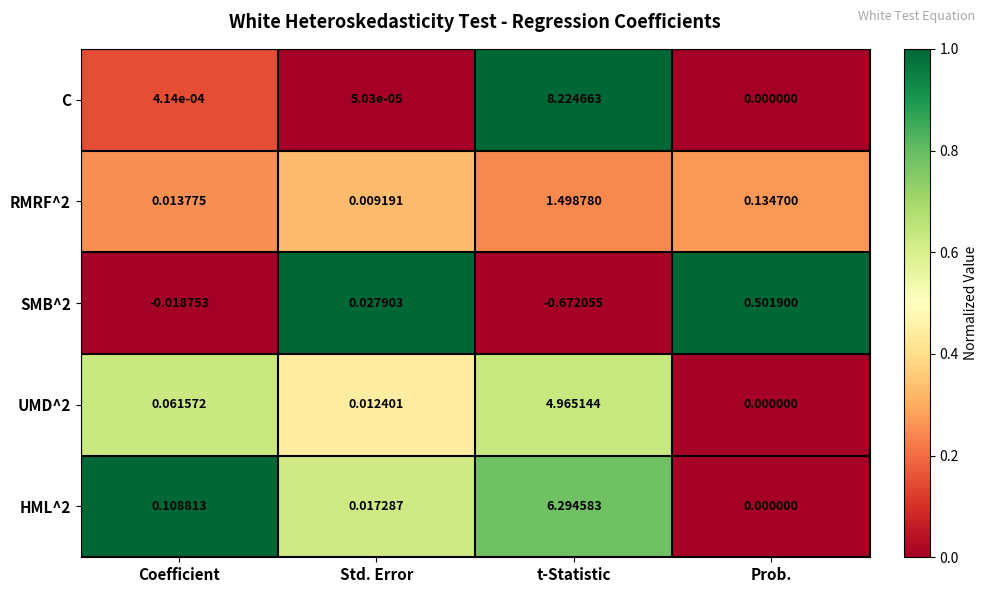

Which series has the widest spread of values?

C